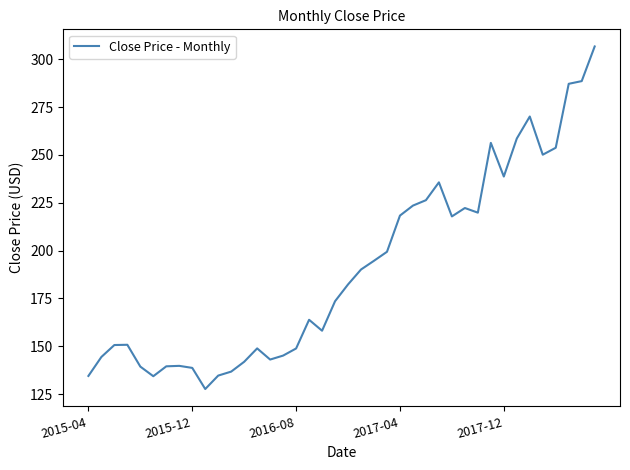

How many lines are shown in the chart?

1